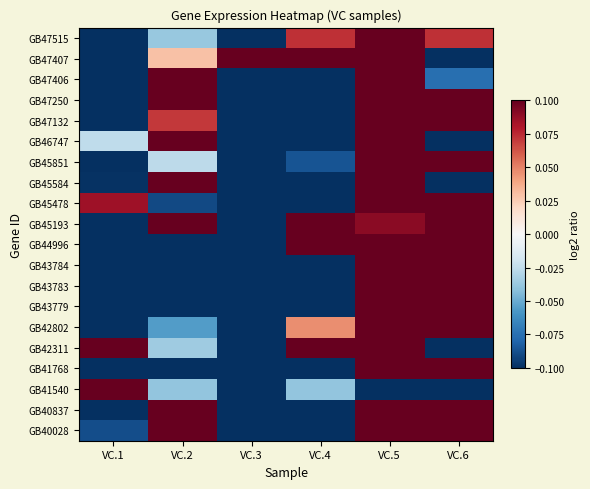

At which category is the sum across all series the highest?

VC.5